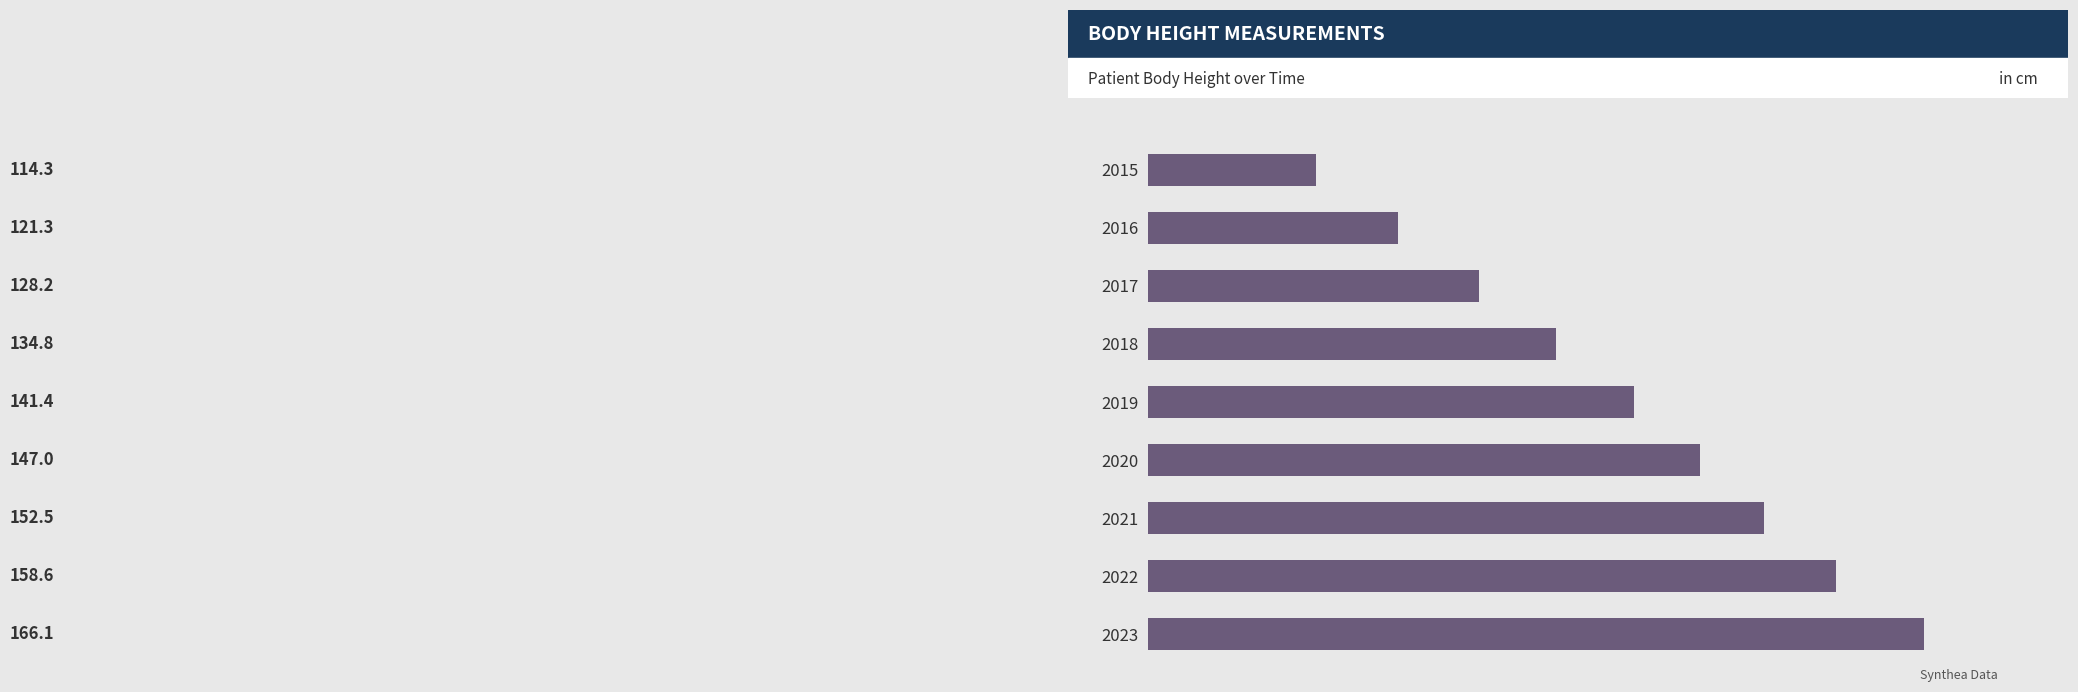

What is the ratio of the value at 2020 to the value at 2023?

0.9